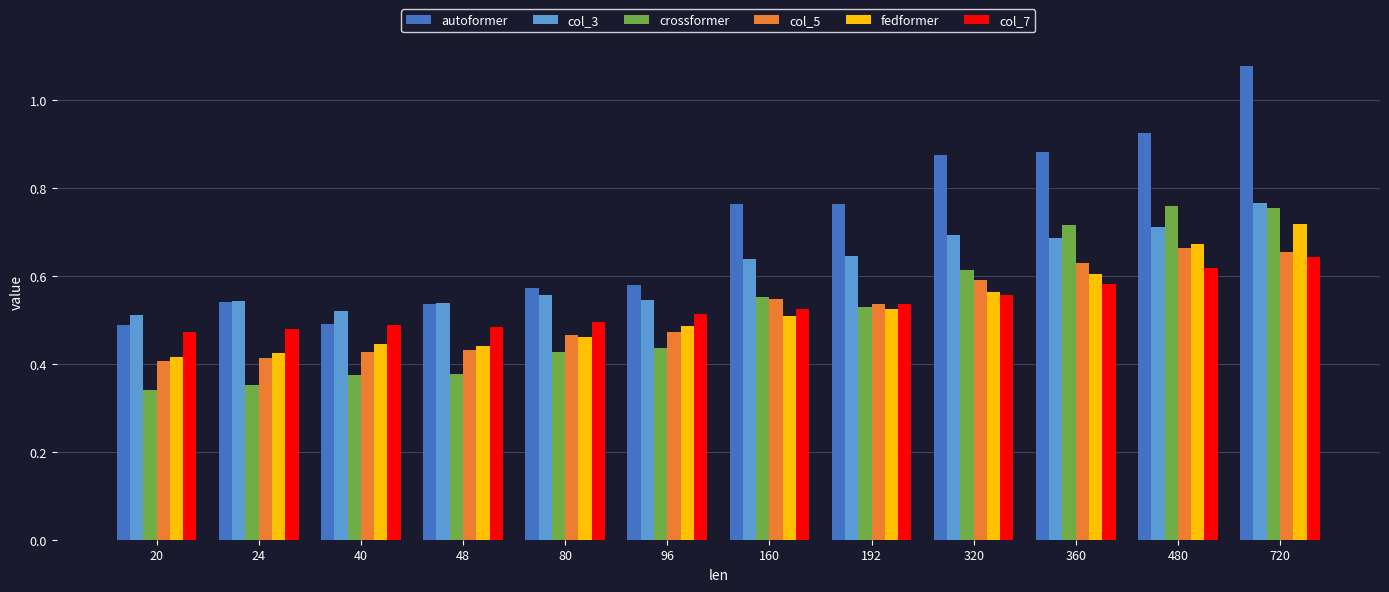

Which category has the highest value across all series?

720